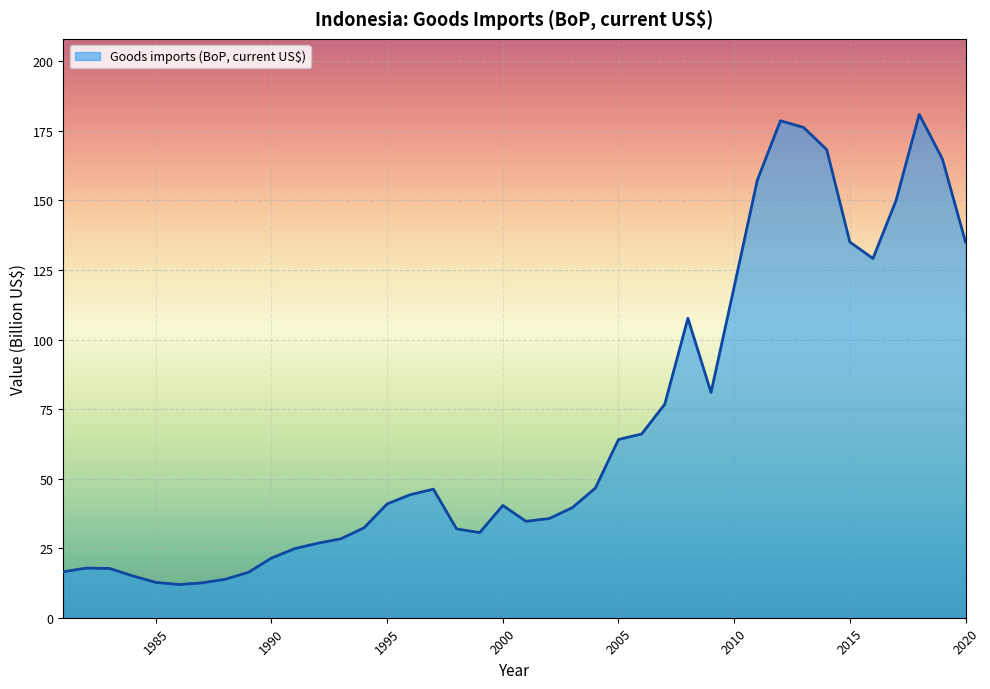

What is the maximum value shown in the chart?

181.0